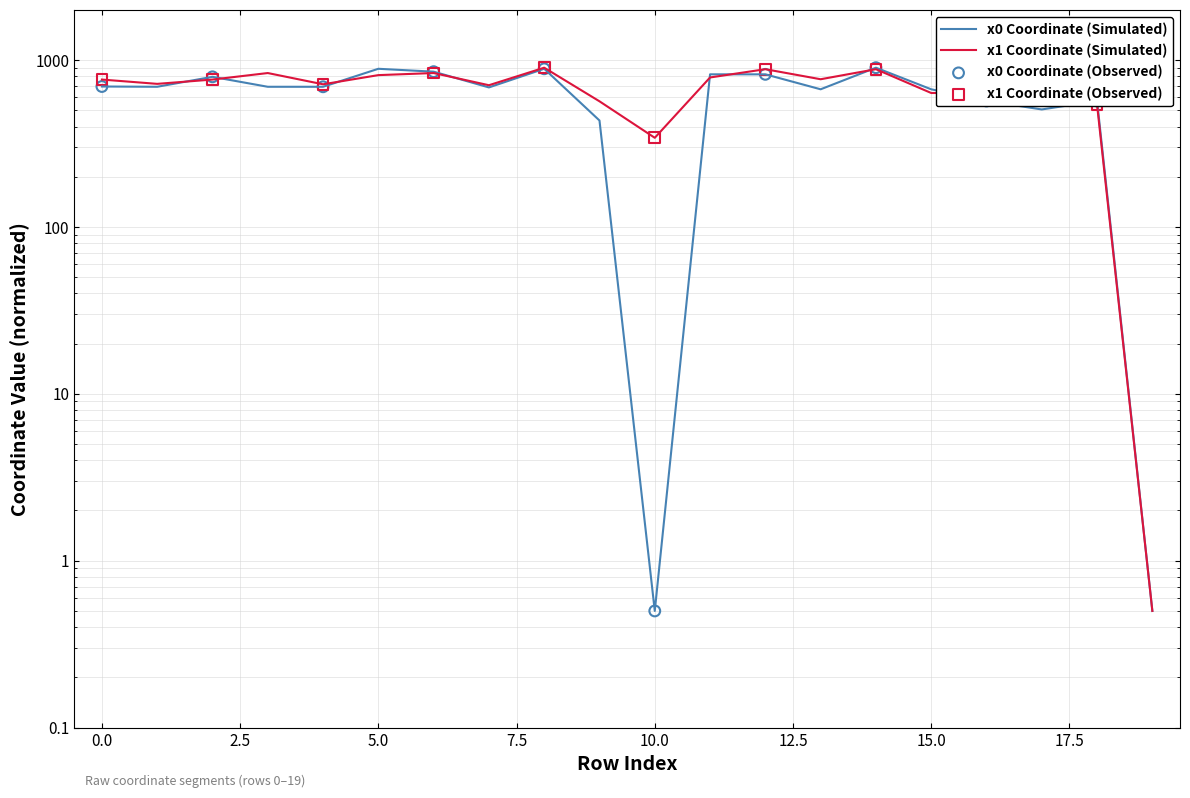

Is the value of y1 at 15 greater than the value of y0 at 12?

No